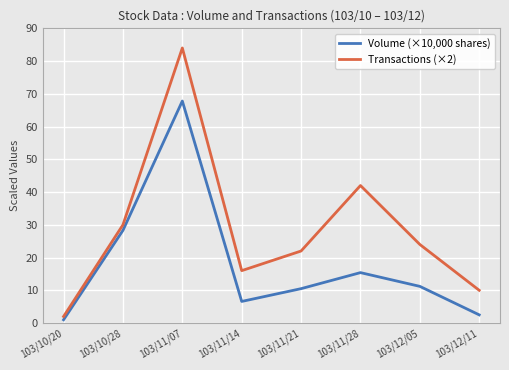

Between 103/11/21 and 103/12/05, which series saw the biggest shift?

Transactions (×2)